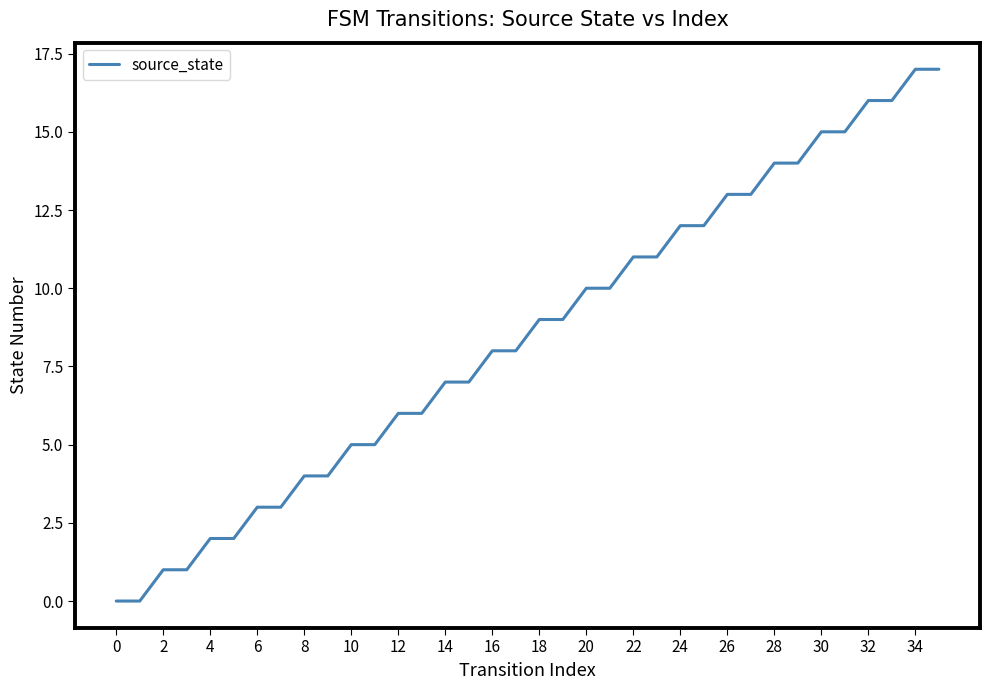

What is the difference between the maximum and minimum values?

17